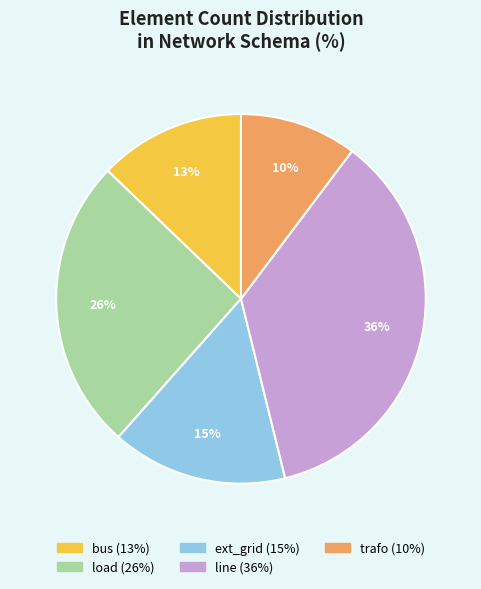

Which category has the biggest portion of the pie?

line